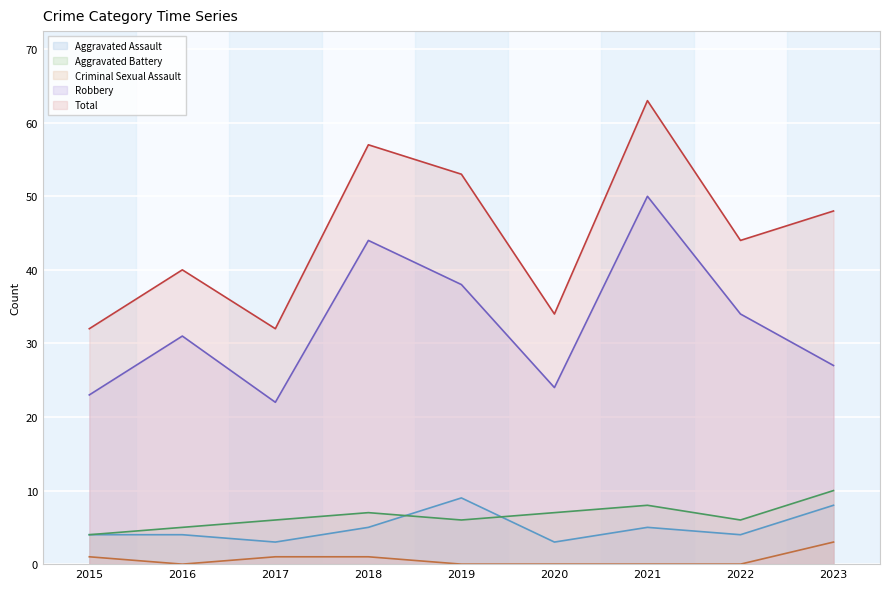

True or false: Aggravated Battery has a value of 11 at 2021.

False